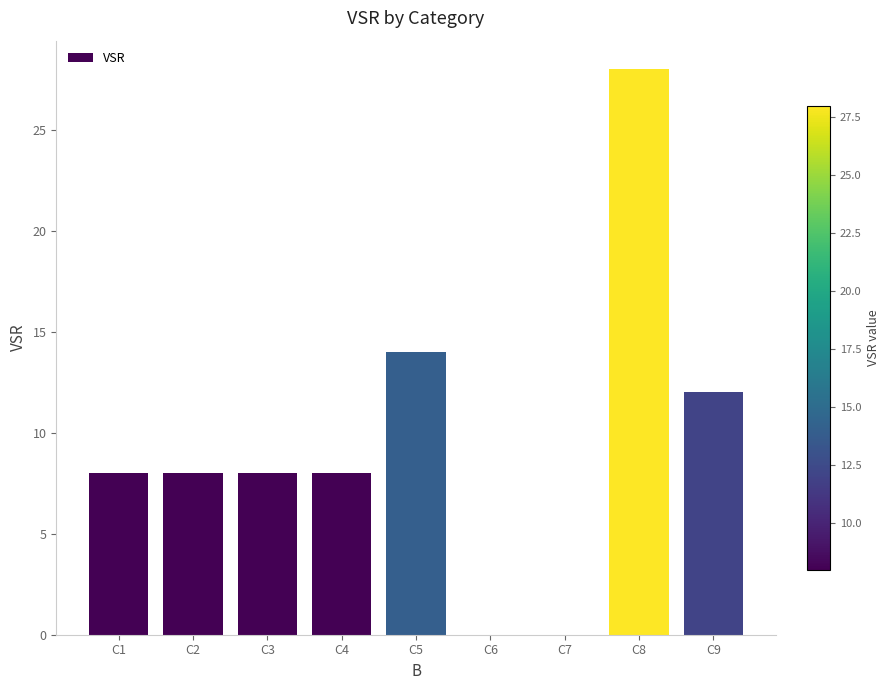

The value at C5 is 20. True or false?

False